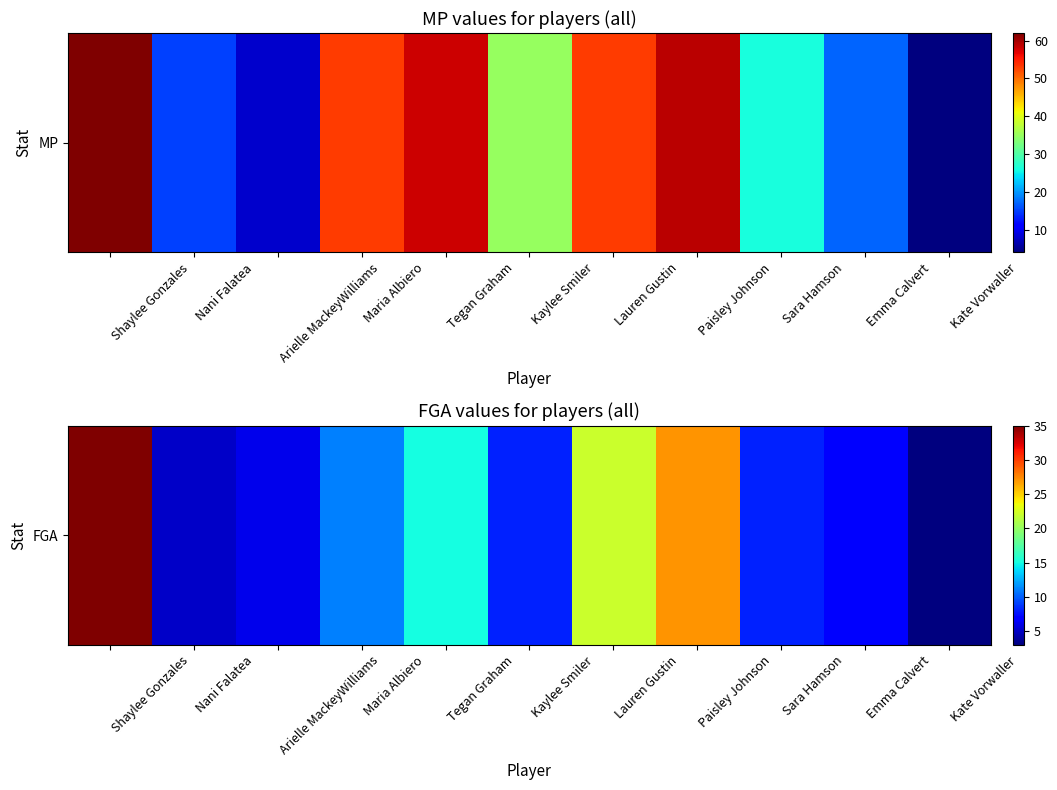

Rank the categories by value from highest to lowest.

Shaylee Gonzales, Paisley Johnson, Lauren Gustin, Tegan Graham, Maria Albiero, Kaylee Smiler, Sara Hamson, Emma Calvert, Arielle MackeyWilliams, Nani Falatea, Kate Vorwaller